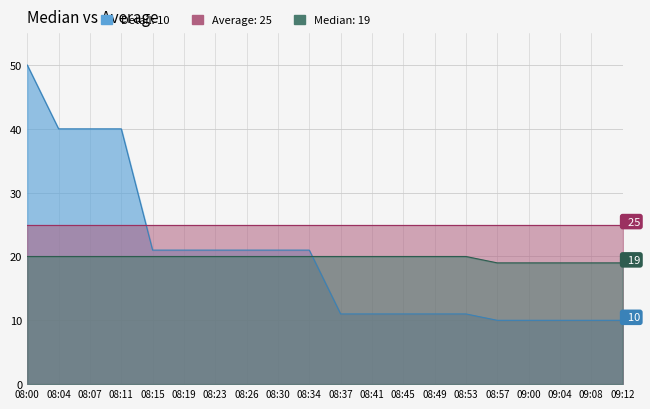

Which series has the largest range (max minus min)?

detail